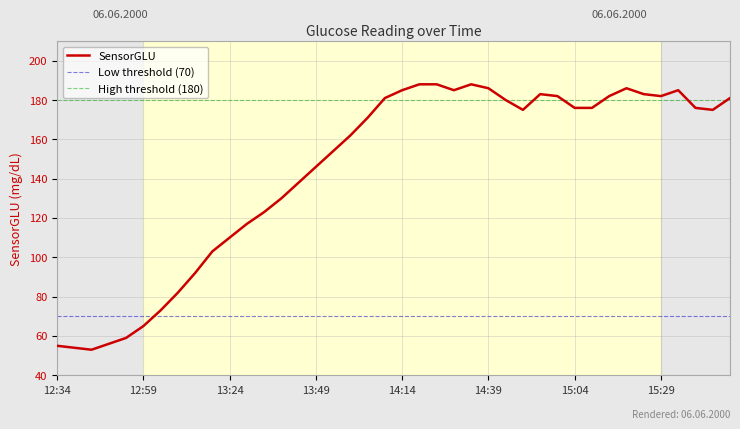

How many lines are shown in the chart?

1